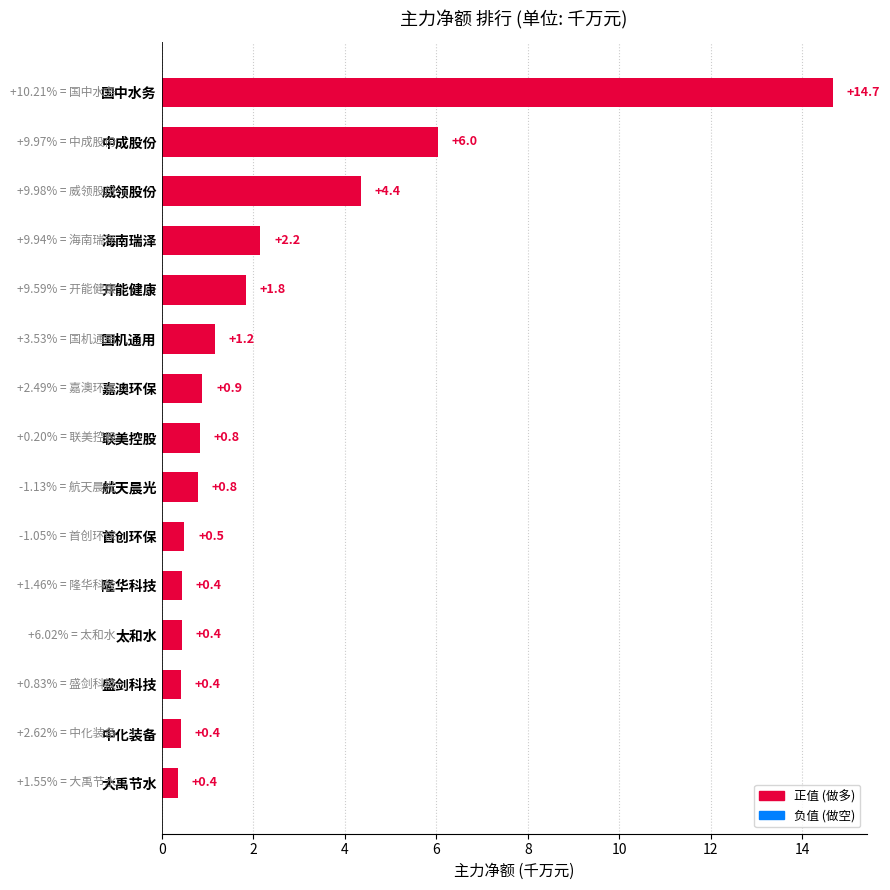

Which has a higher value, 首创环保 or 嘉澳环保?

嘉澳环保